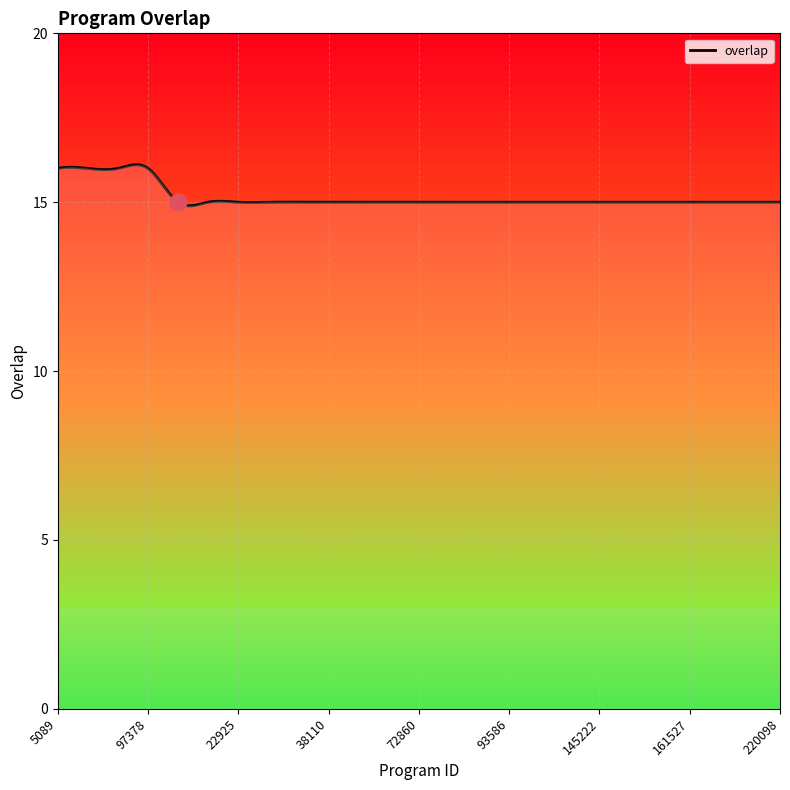

Reading left to right, list all the values displayed in this chart.

5089=16	73184=16	76598=16	97378=16	3036=15	9575=15	22925=15	24337=15	28735=15	38110=15	39636=15	69184=15	72860=15	75070=15	87692=15	93586=15	96051=15	108131=15	145222=15	147771=15	158299=15	161527=15	178649=15	180746=15	220098=15